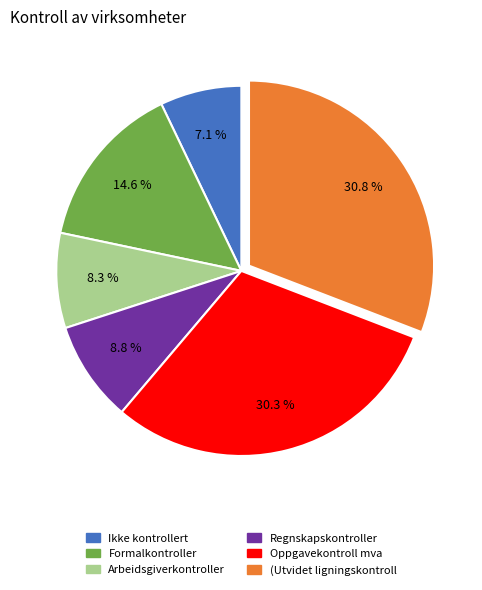

Is there any slice that represents more than half of the pie?

No